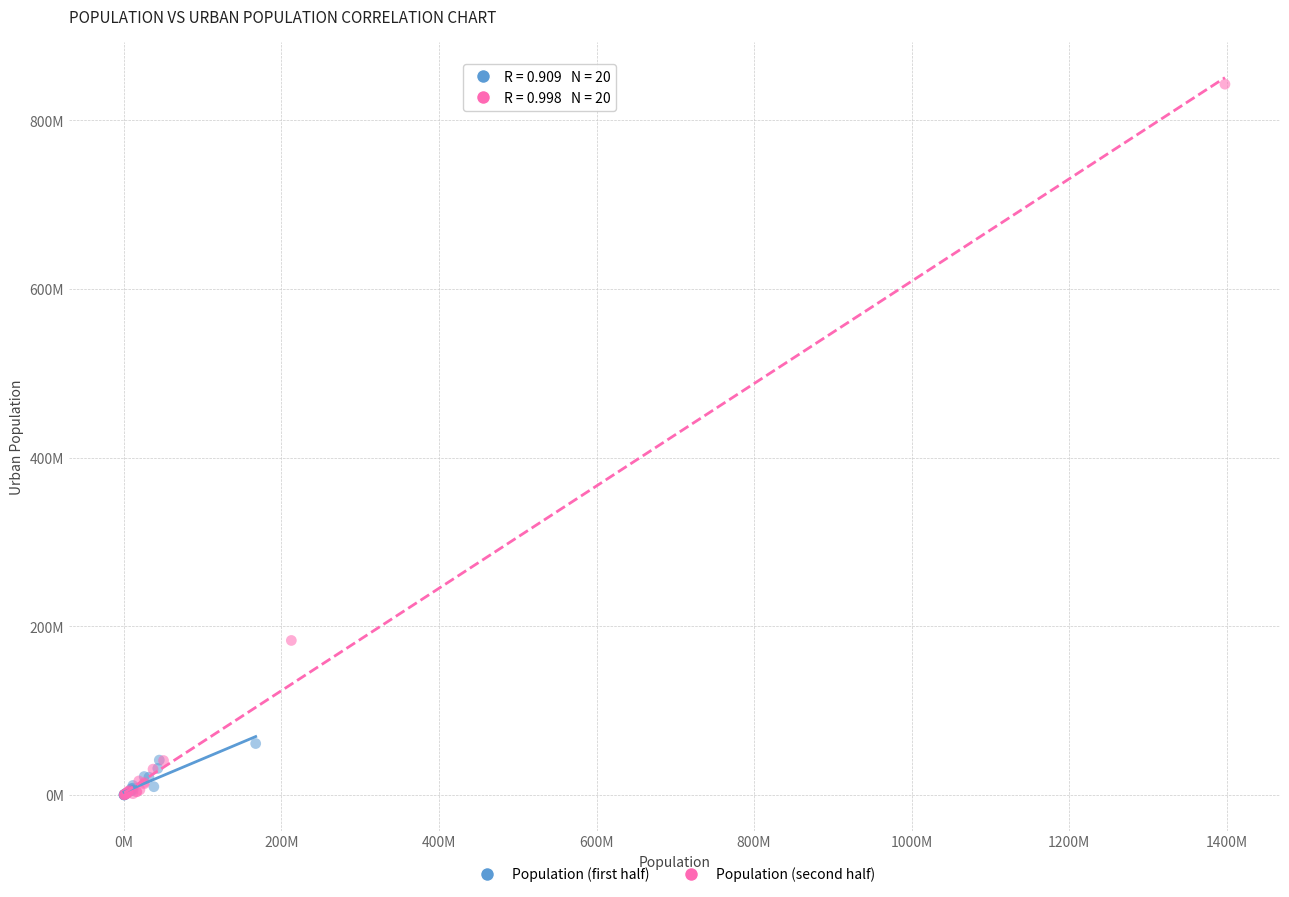

Which series contains the highest Y value?

Population (second half)